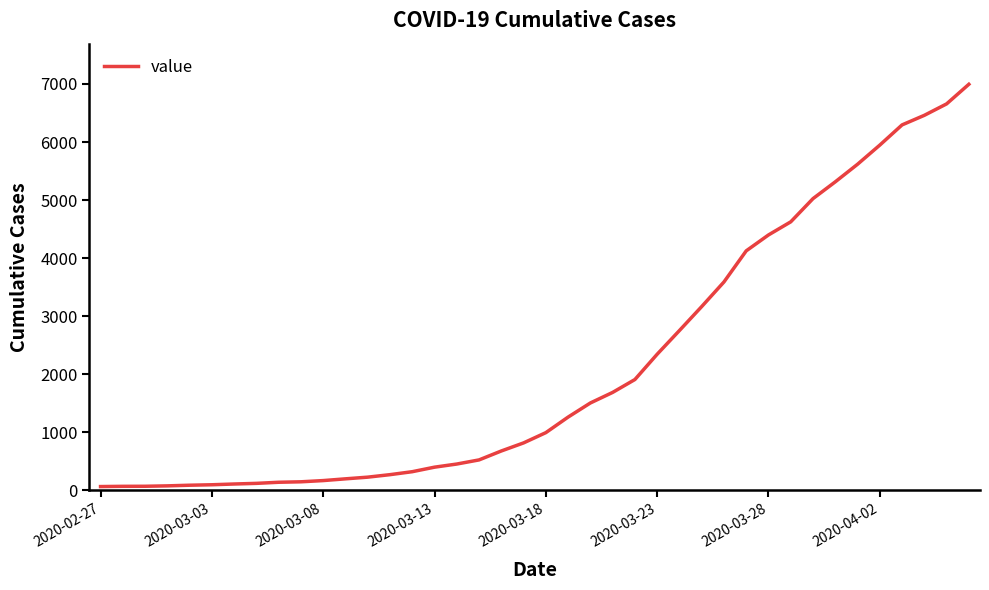

What is the greatest value displayed?

6995